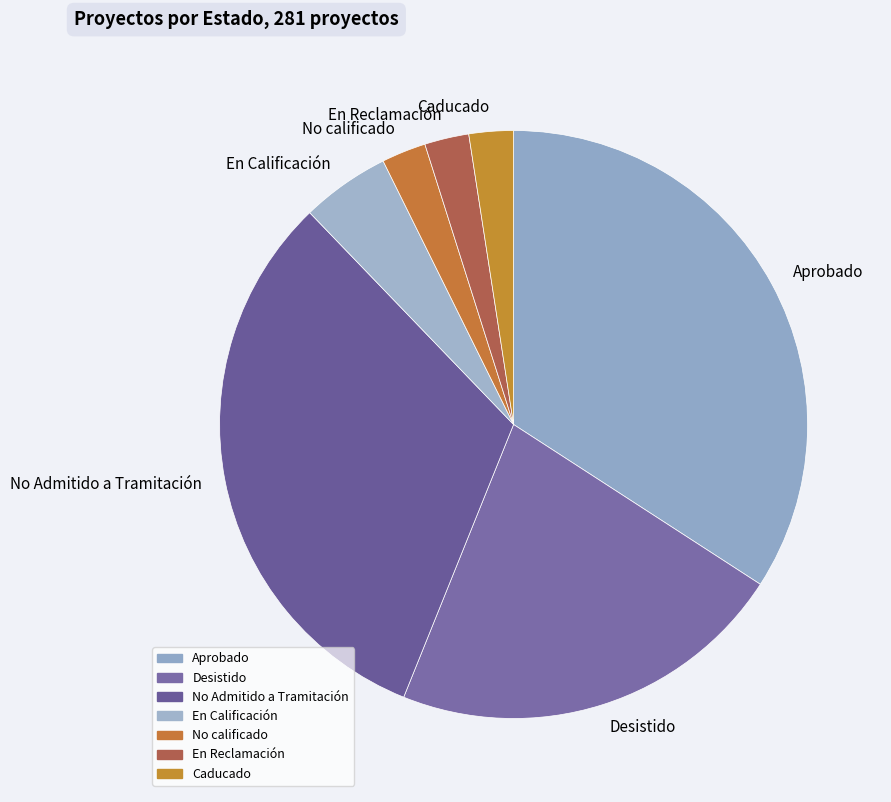

What is the ratio of the value at No Admitido a Tramitación to the value at En Reclamación?

13.0